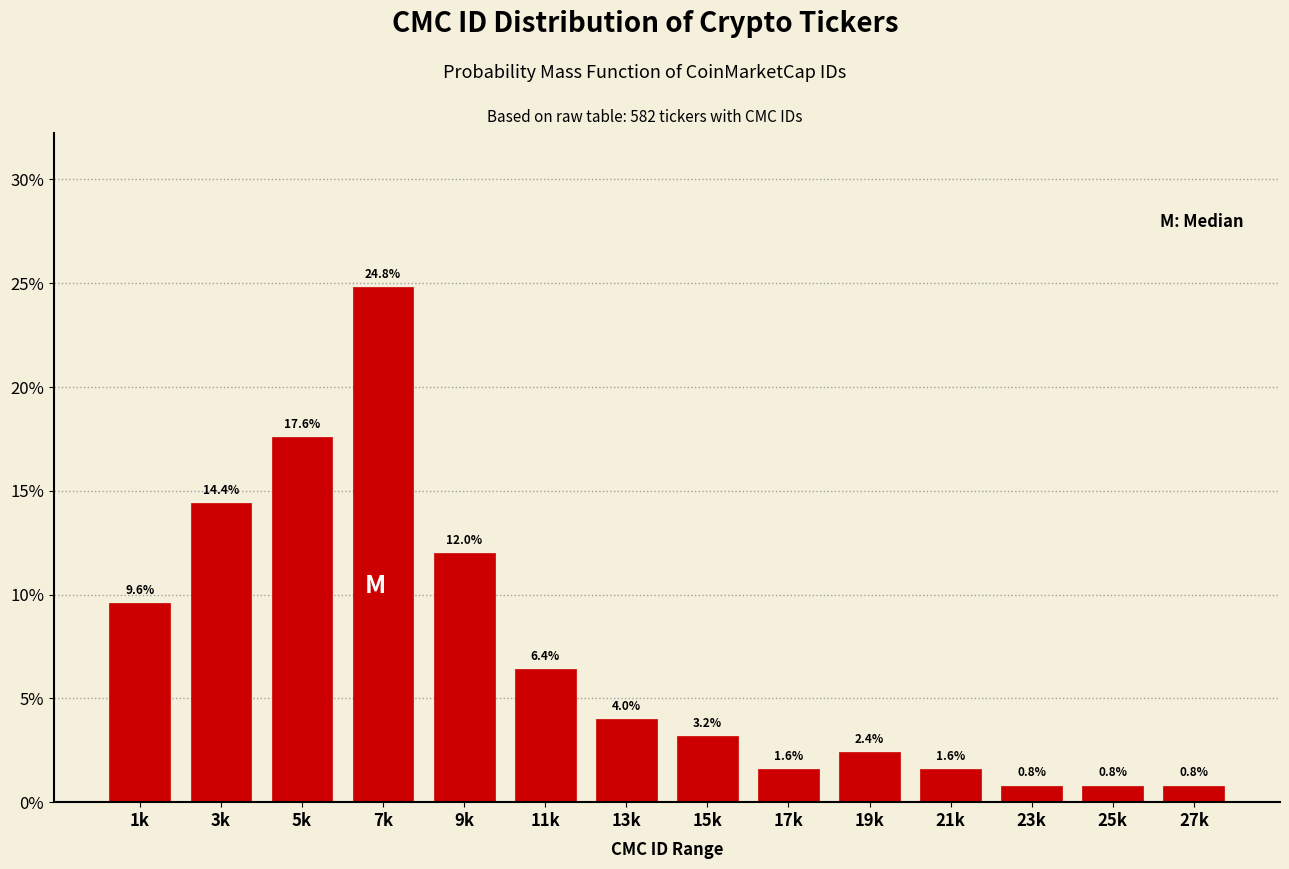

Reading left to right, extract all data points from this chart.

9.6	14.4	17.6	24.8	12.0	6.4	4.0	3.2	1.6	2.4	1.6	0.8	0.8	0.8